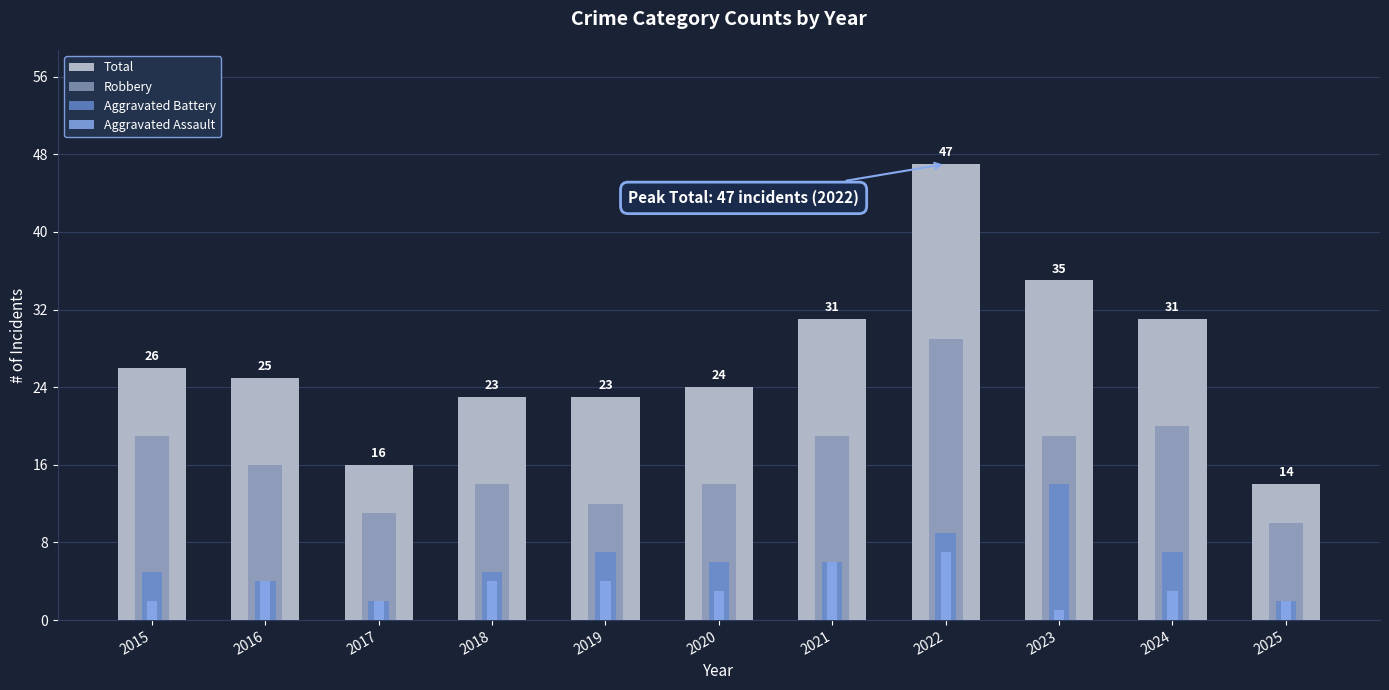

At how many categories does at least one series exceed 13?

11